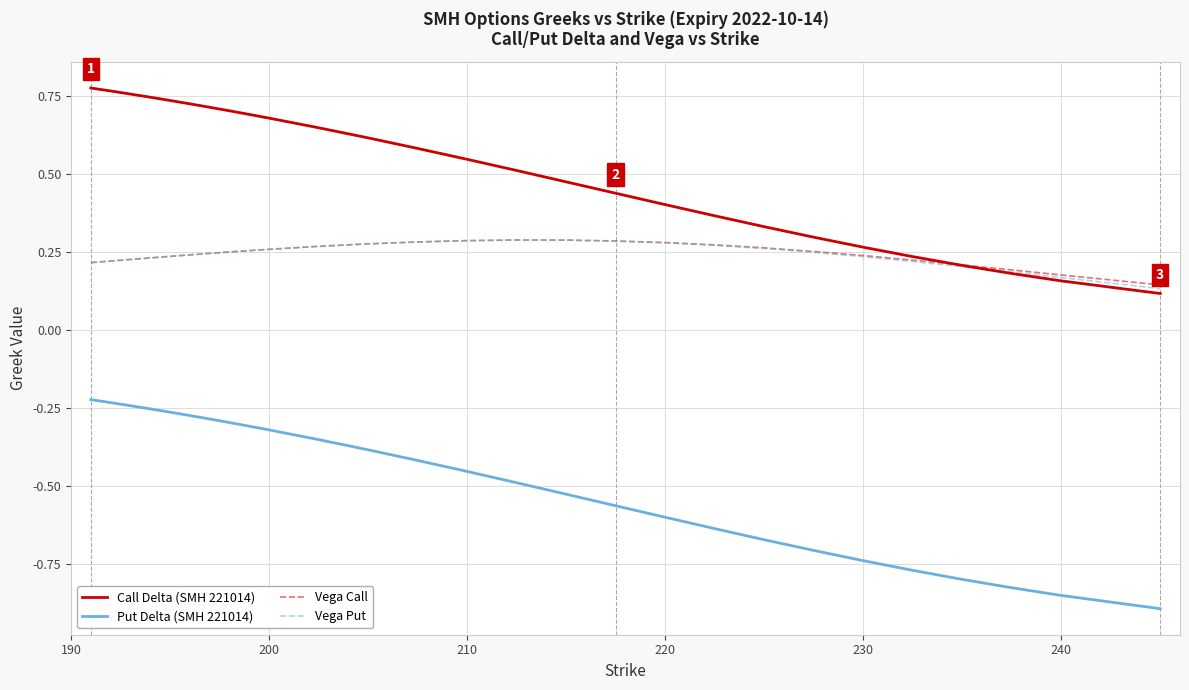

True or false: Vega Call and Put Delta (SMH 221014) cross at least once.

False